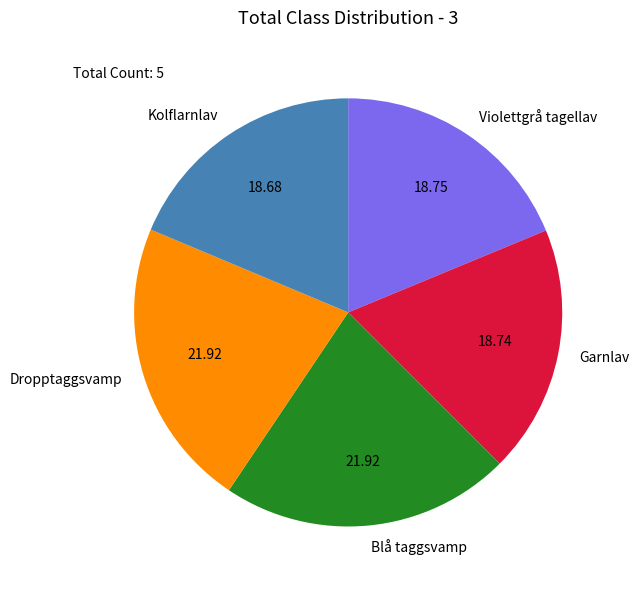

Do Dropptaggsvamp and Violettgrå tagellav together represent more than half of the pie?

No